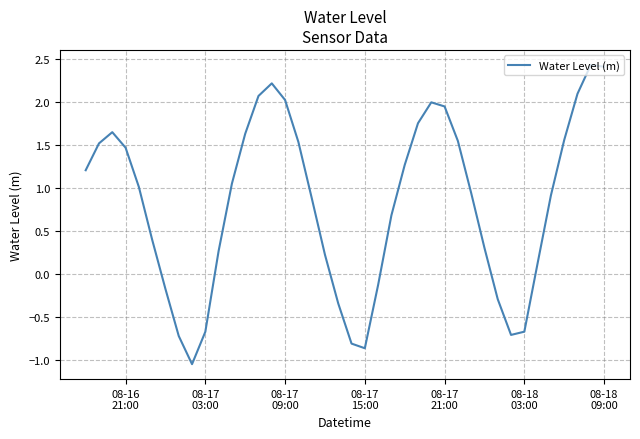

How many categories are shown in the chart?

40